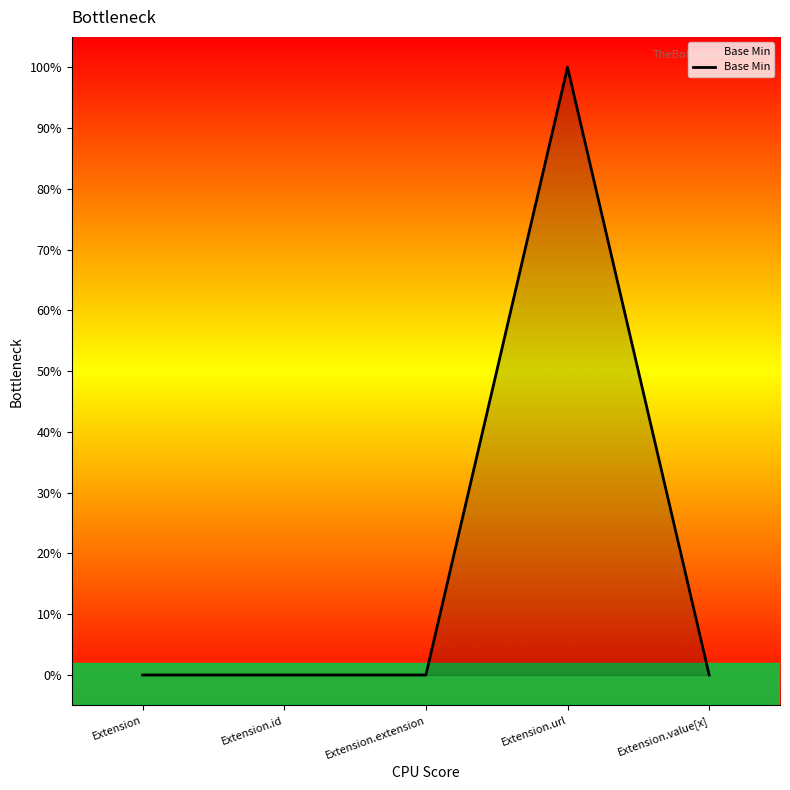

List the labels in order of value, smallest first.

Extension, Extension.id, Extension.extension, Extension.value[x], Extension.url